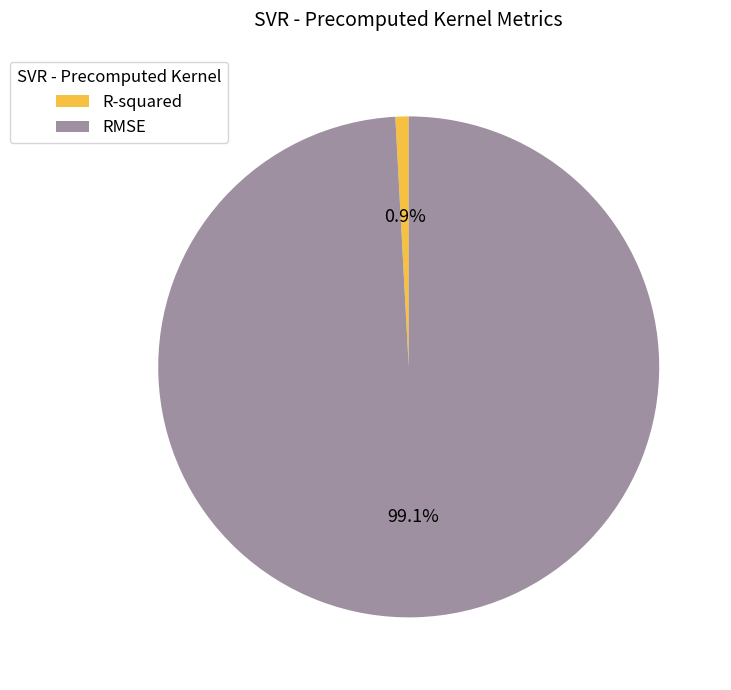

To the nearest percent, what is the difference between the largest and smallest slice percentages?

98%